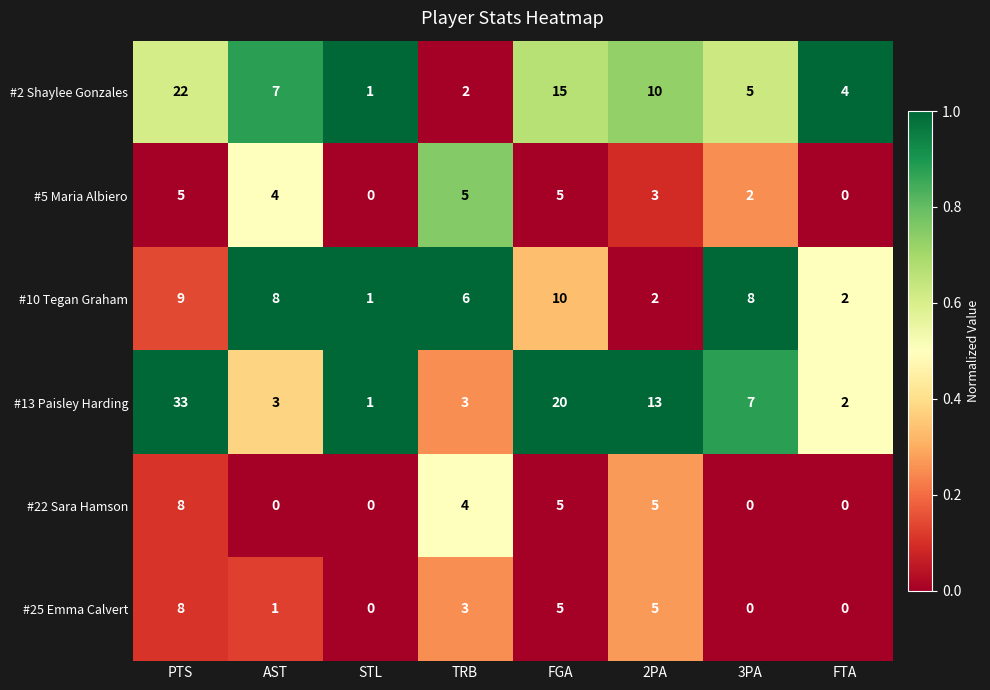

What is the highest value of the #5 Maria Albiero series?

5